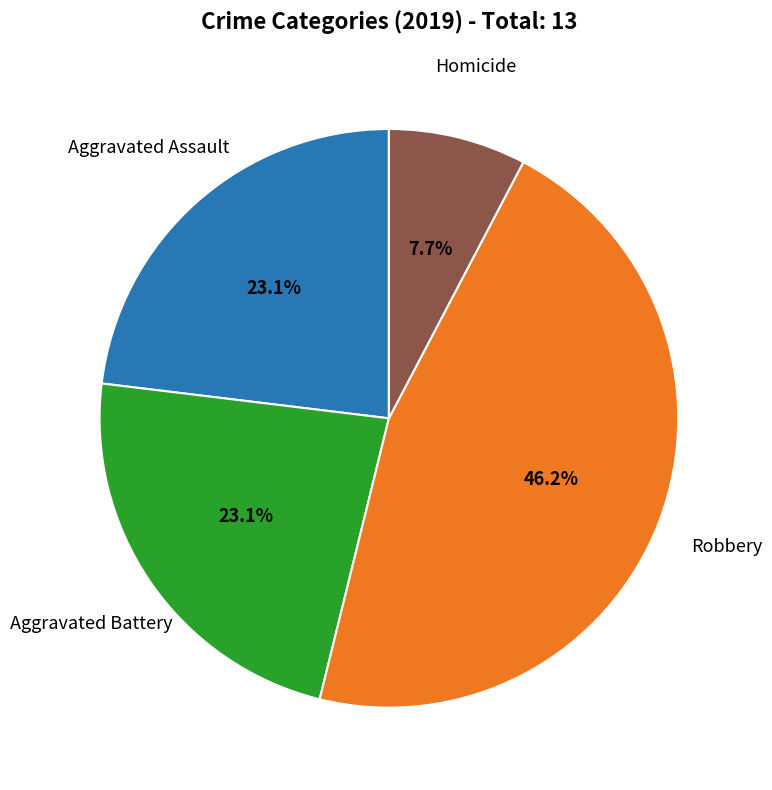

Does any single category account for the majority?

No